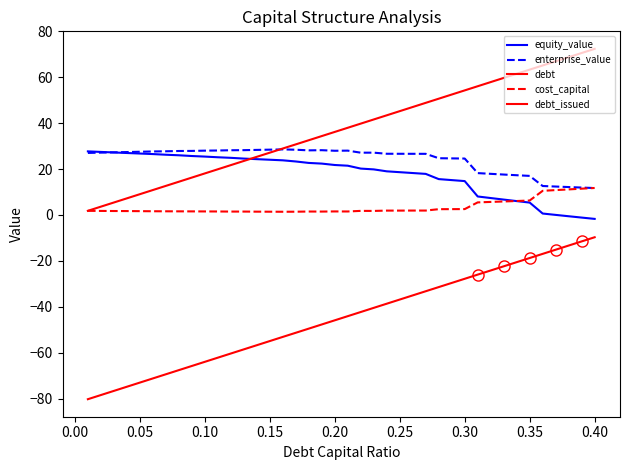

How many data points in debt are above 38?

19